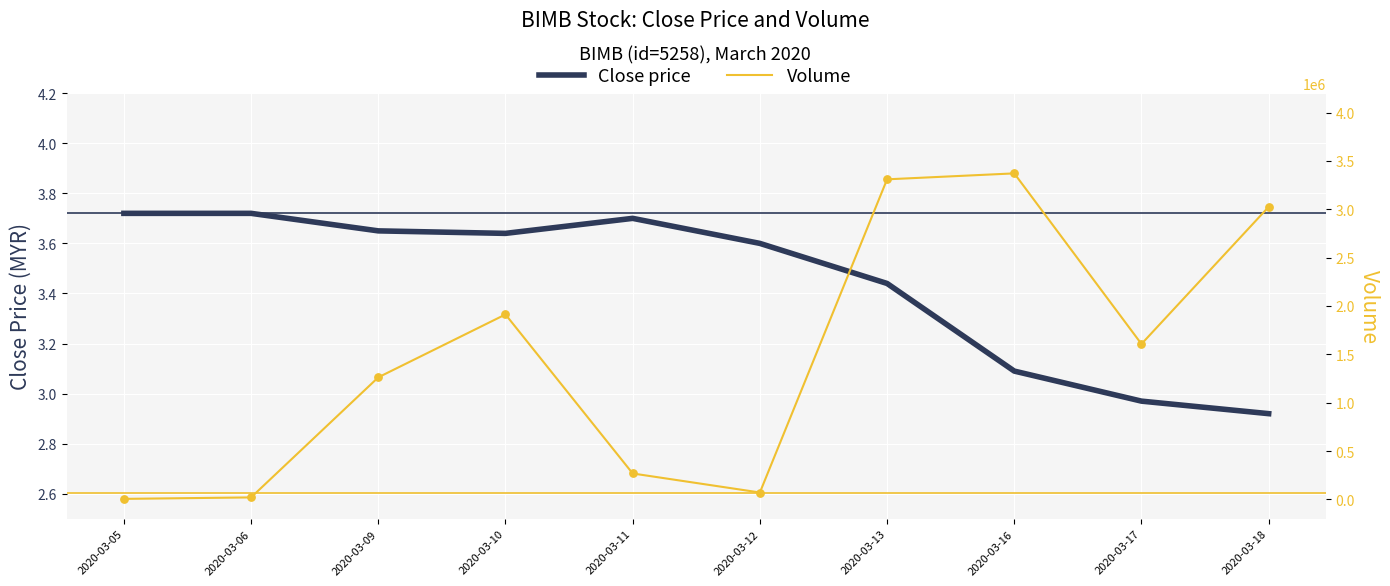

Which series contains the highest Y value?

Volume